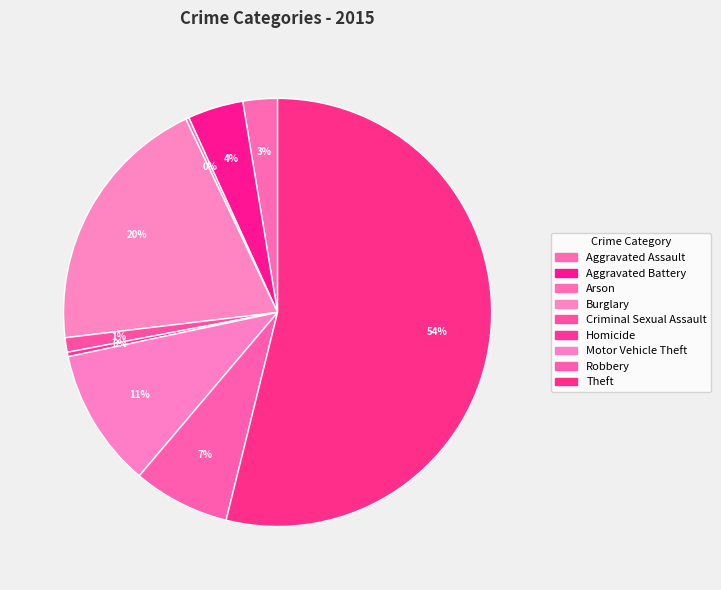

What percentage do Aggravated Assault and Homicide together represent?

2.9%